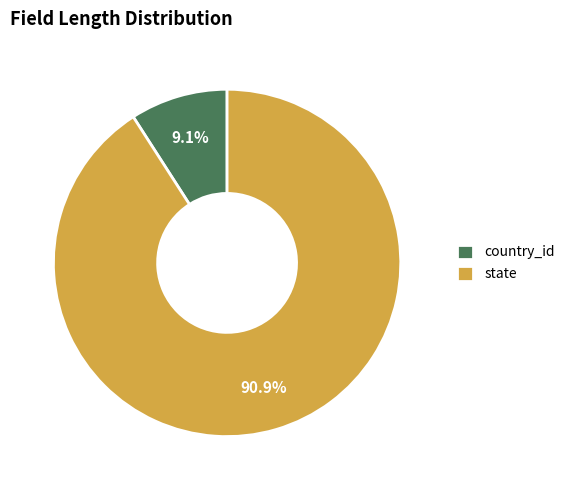

Count the number of slices in the pie.

2